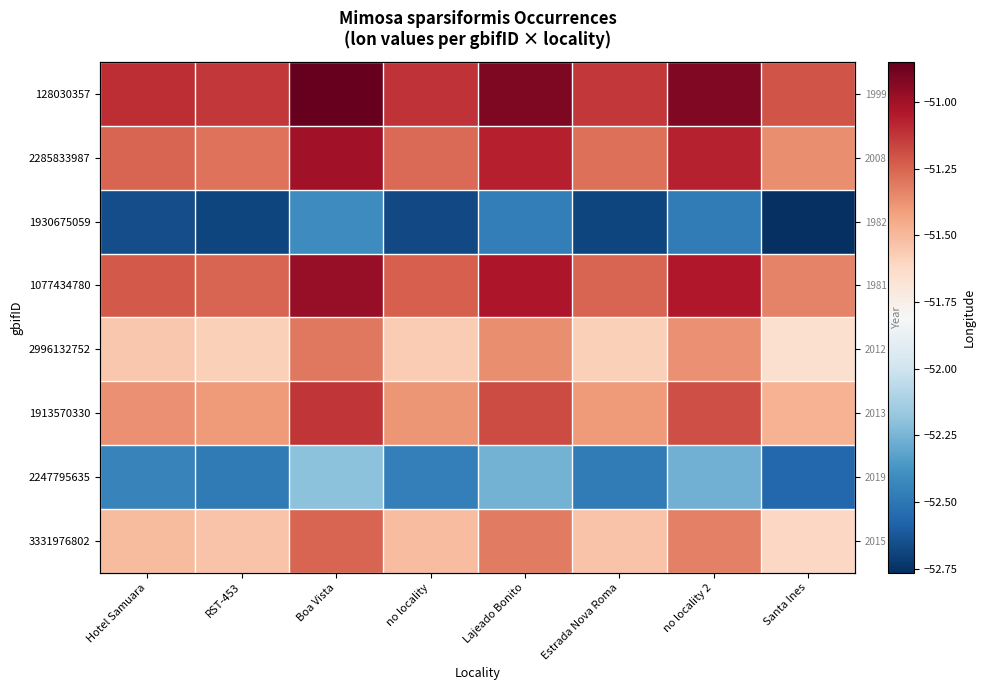

At which label does 128030357 first exceed -51?

Boa Vista